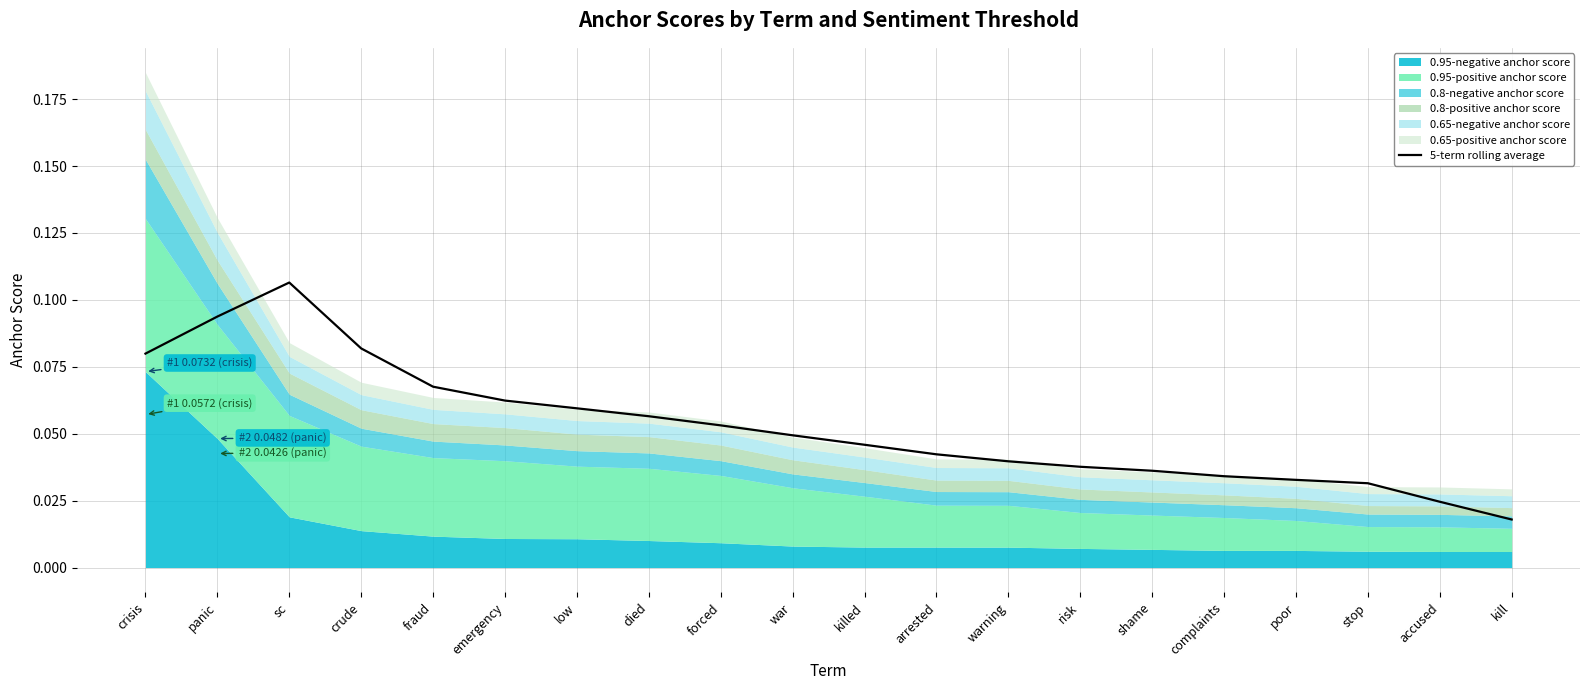

What position from the right is low?

14